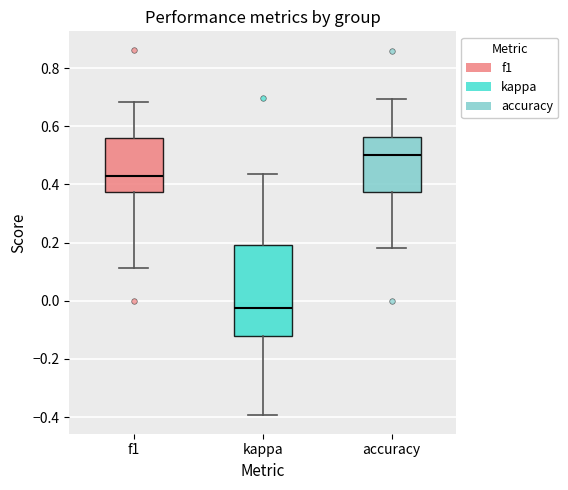

Where is the lower edge of the box for accuracy on the y-axis? The values are not printed on the chart, so give them approximately, as read against the axis.

0.38